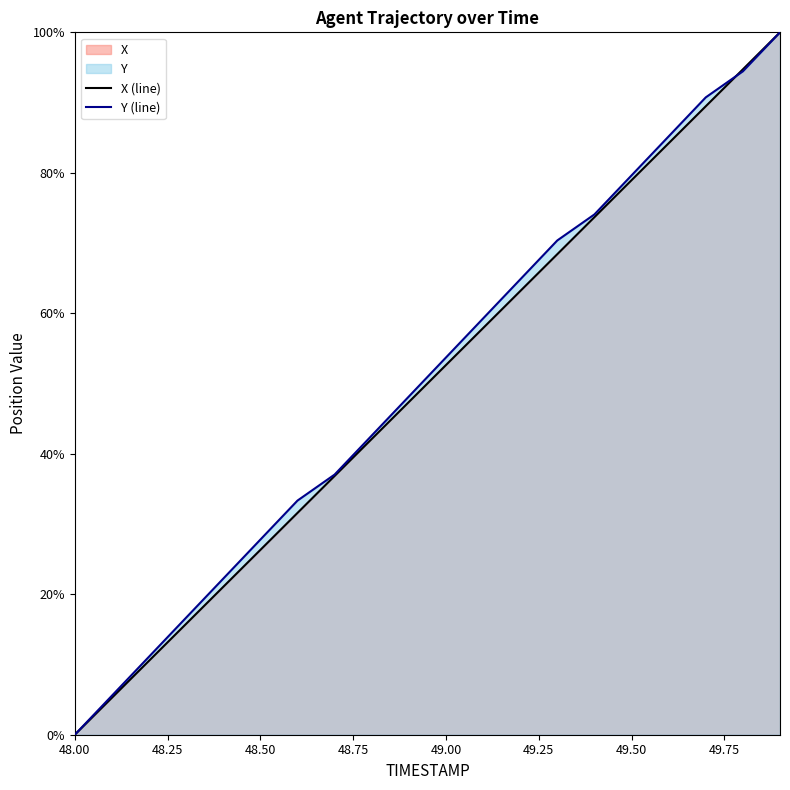

Reading left to right, list all the values displayed in this chart.

X: 48.0=0.0	48.1=5.3	48.2=10.5	48.3=15.8	48.4=21.1	48.5=26.3	48.6=31.6	48.7=36.8	48.8=42.1	48.9=47.4	49.0=52.6	49.1=57.9	49.2=63.2	49.3=68.4	49.4=73.7	49.5=78.9	49.6=84.2	49.7=89.5	49.8=94.7	49.9=100.0
Y: 48.0=0.0	48.1=5.6	48.2=11.1	48.3=16.7	48.4=22.2	48.5=27.8	48.6=33.3	48.7=37.0	48.8=42.6	48.9=48.1	49.0=53.7	49.1=59.3	49.2=64.8	49.3=70.4	49.4=74.1	49.5=79.6	49.6=85.2	49.7=90.7	49.8=94.4	49.9=100.0